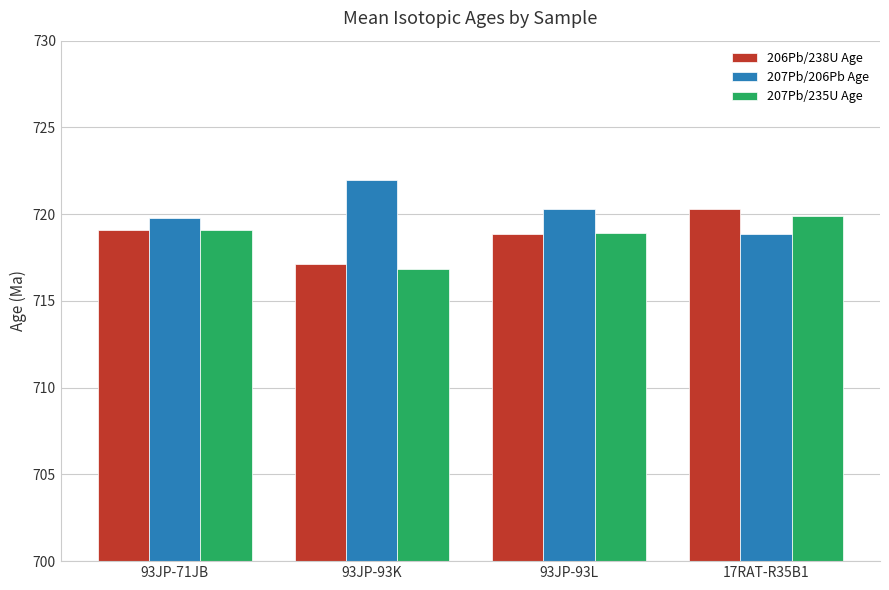

How many categories are shown in the chart?

4